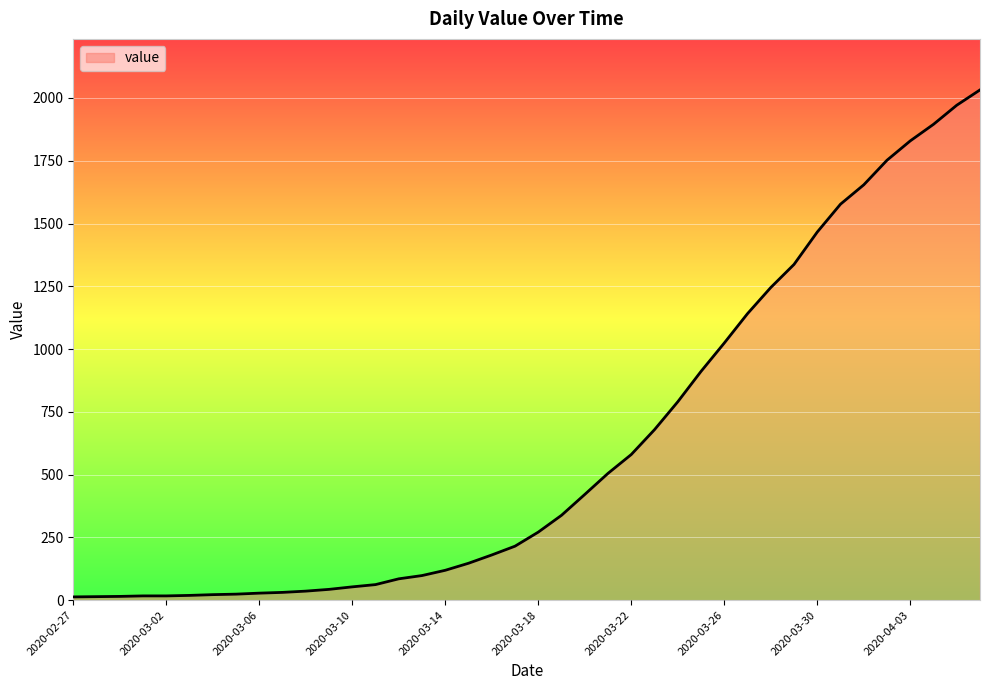

What is the greatest value displayed?

2032